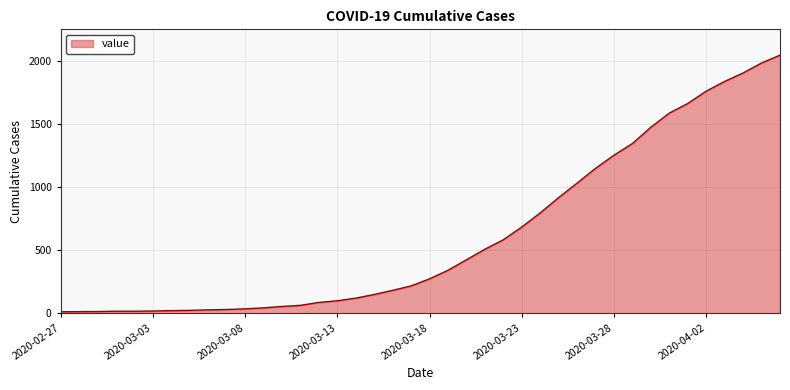

List the labels in order of value, largest first.

2020-04-06, 2020-04-05, 2020-04-04, 2020-04-03, 2020-04-02, 2020-04-01, 2020-03-31, 2020-03-30, 2020-03-29, 2020-03-28, 2020-03-27, 2020-03-26, 2020-03-25, 2020-03-24, 2020-03-23, 2020-03-22, 2020-03-21, 2020-03-20, 2020-03-19, 2020-03-18, 2020-03-17, 2020-03-16, 2020-03-15, 2020-03-14, 2020-03-13, 2020-03-12, 2020-03-11, 2020-03-10, 2020-03-09, 2020-03-08, 2020-03-07, 2020-03-06, 2020-03-05, 2020-03-04, 2020-03-03, 2020-03-01, 2020-03-02, 2020-02-29, 2020-02-28, 2020-02-27